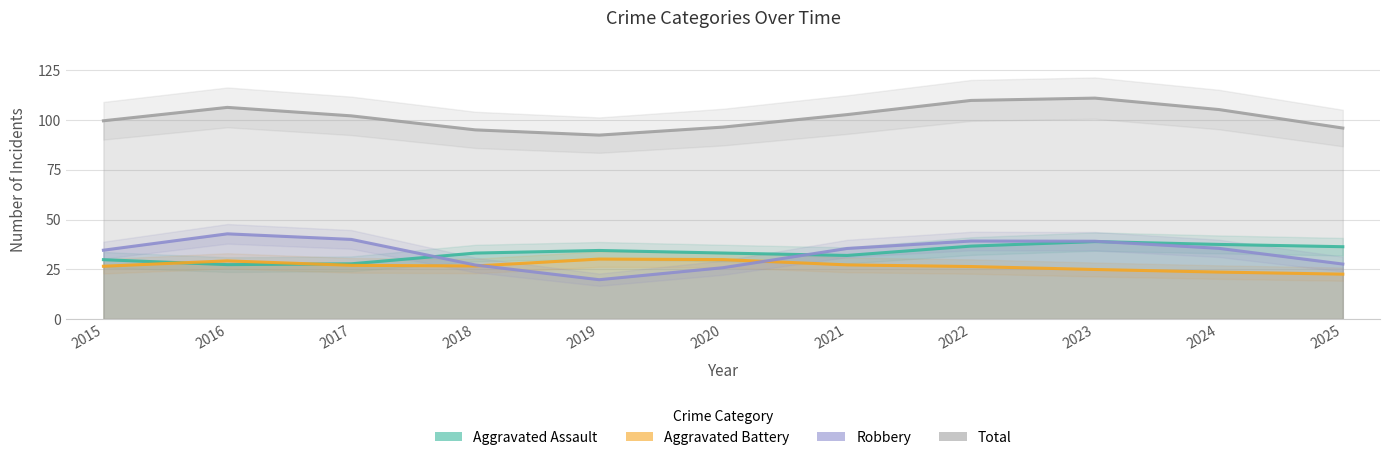

True or false: Total and Aggravated Assault cross at least once.

False